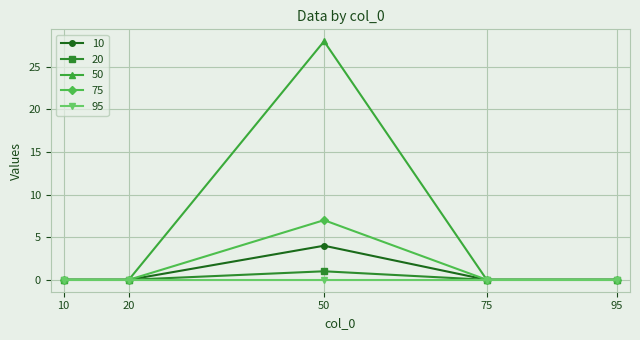

How many series are shown in this chart?

5